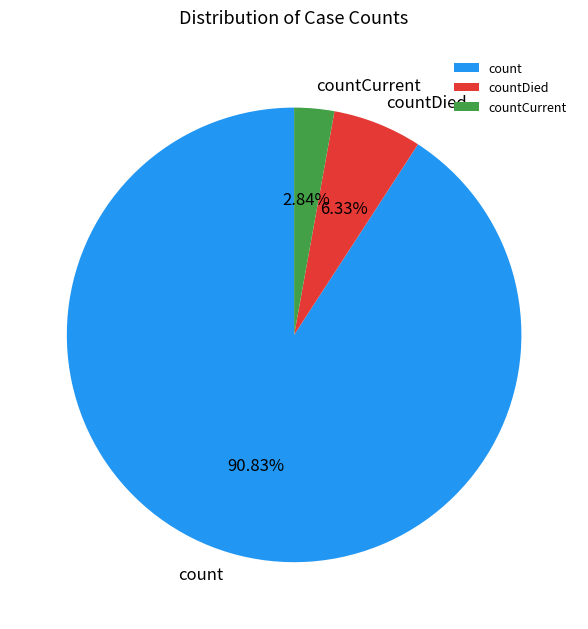

Which has a higher value, count or countCurrent?

count